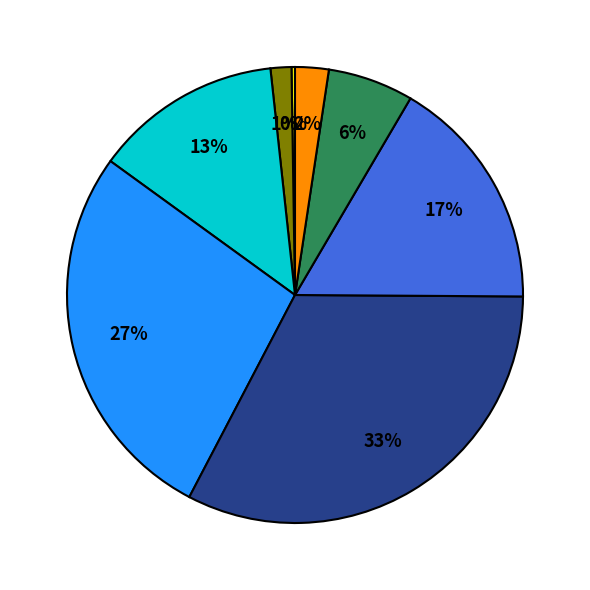

Is there any slice that represents more than half of the pie?

No